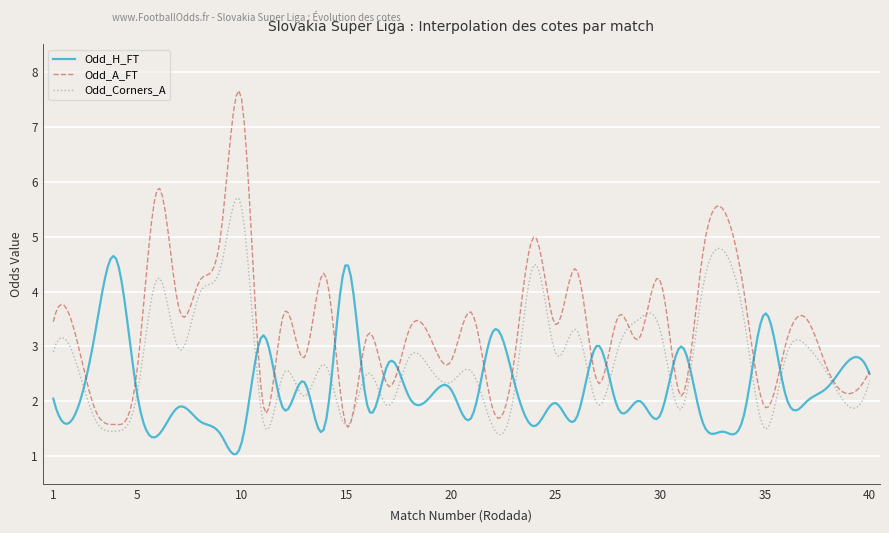

List the series in order of their overall mean, lowest first.

Odd_H_FT, Odd_Corners_A, Odd_A_FT